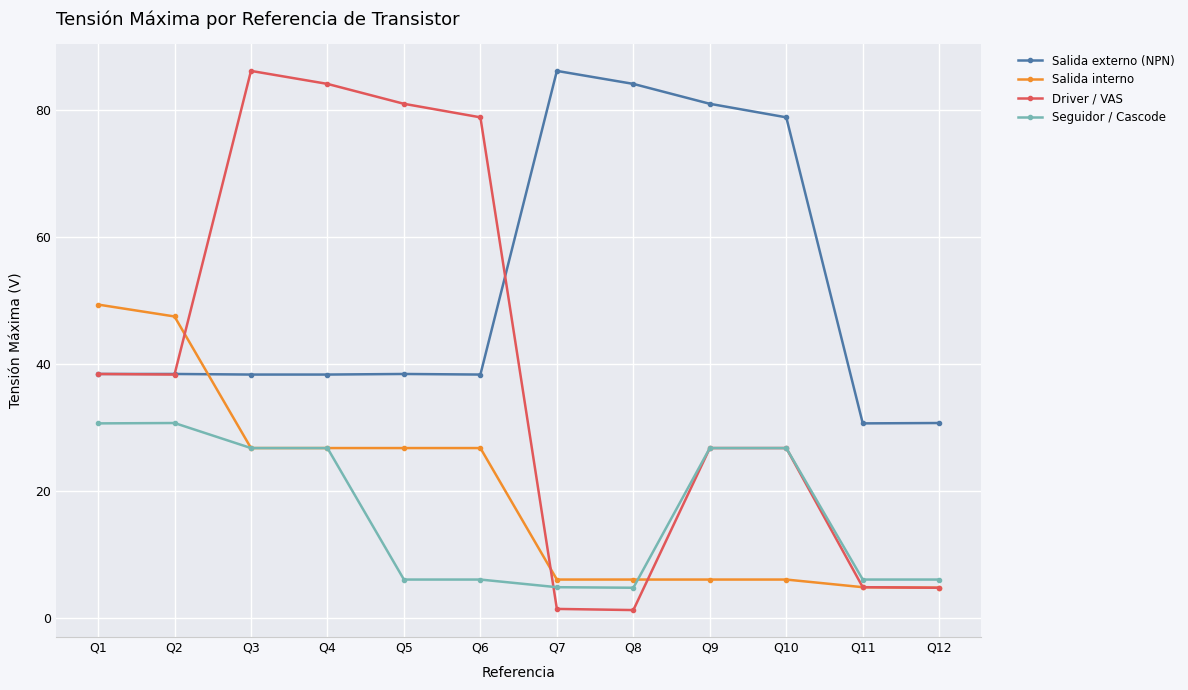

At how many categories does at least one series exceed 51?

8